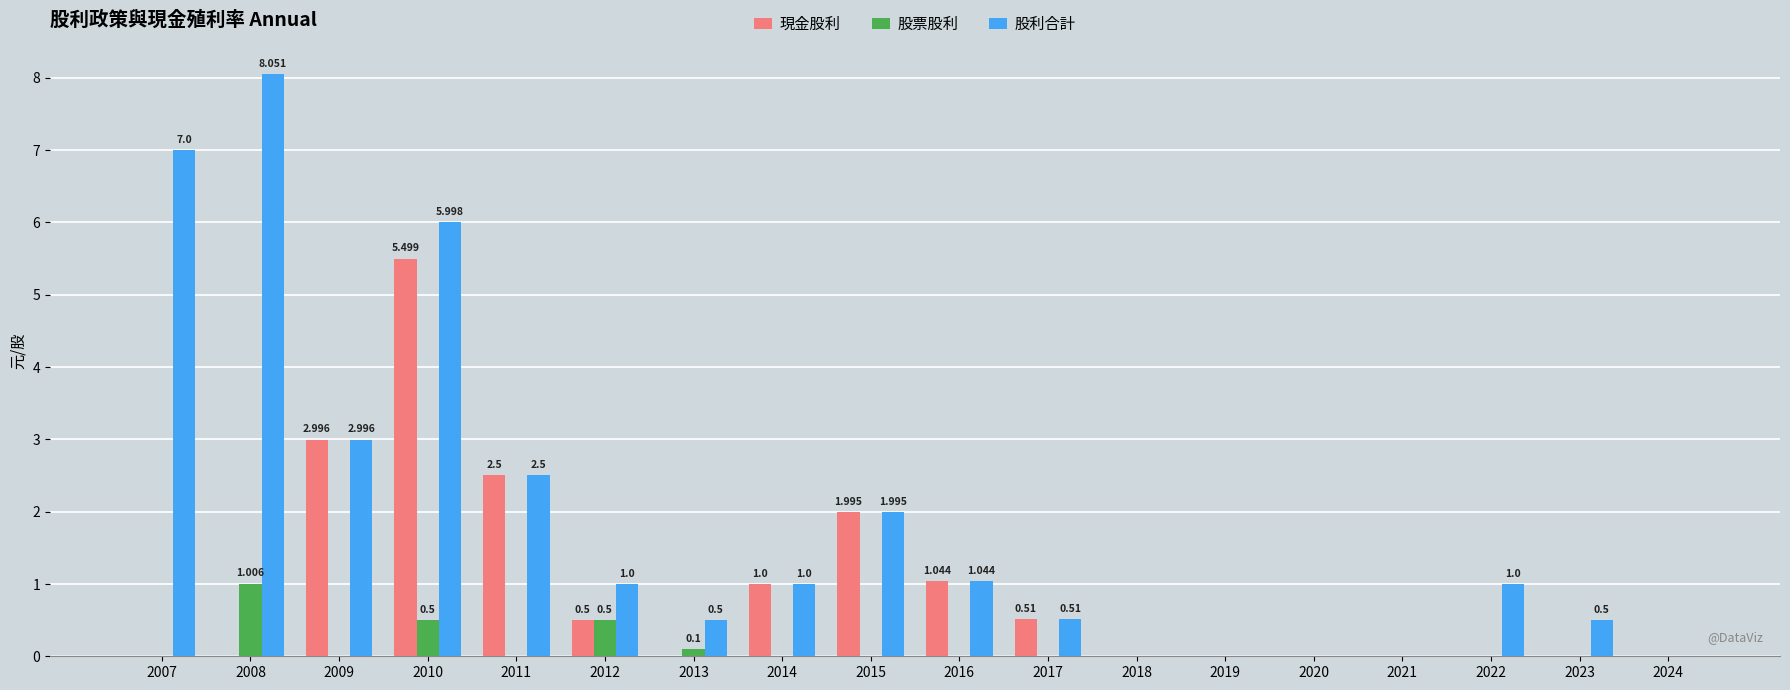

Reading right to left, transcribe all the data shown in this chart.

現金股利: 2024=0.0	2023=0.0	2022=0.0	2021=0.0	2020=0.0	2019=0.0	2018=0.0	2017=0.5	2016=1.0	2015=2.0	2014=1.0	2013=0.0	2012=0.5	2011=2.5	2010=5.5	2009=3.0	2008=0.0	2007=0.0
股票股利: 2024=0.0	2023=0.0	2022=0.0	2021=0.0	2020=0.0	2019=0.0	2018=0.0	2017=0.0	2016=0.0	2015=0.0	2014=0.0	2013=0.1	2012=0.5	2011=0.0	2010=0.5	2009=0.0	2008=1.0	2007=0.0
股利合計: 2024=0.0	2023=0.5	2022=1.0	2021=0.0	2020=0.0	2019=0.0	2018=0.0	2017=0.5	2016=1.0	2015=2.0	2014=1.0	2013=0.5	2012=1.0	2011=2.5	2010=6.0	2009=3.0	2008=8.1	2007=7.0